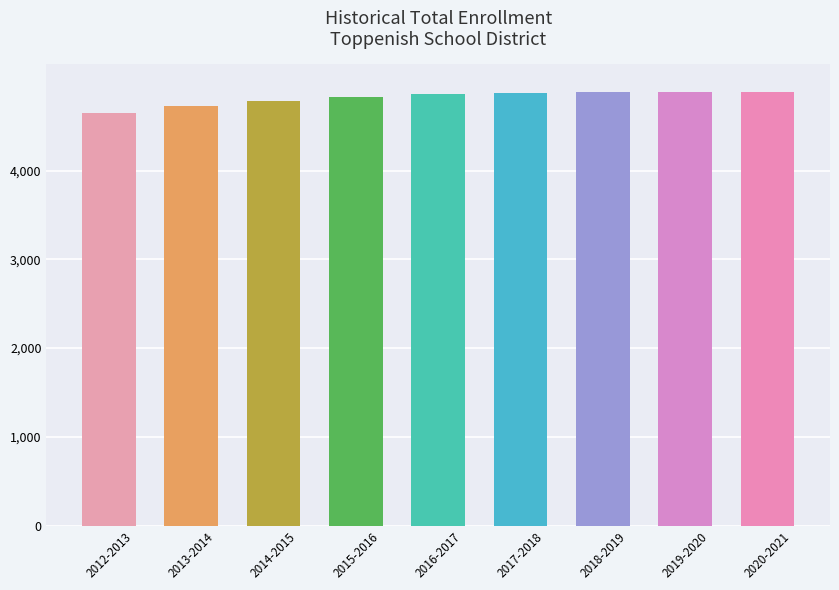

What is the approximate value at 2017-2018?

4874.6